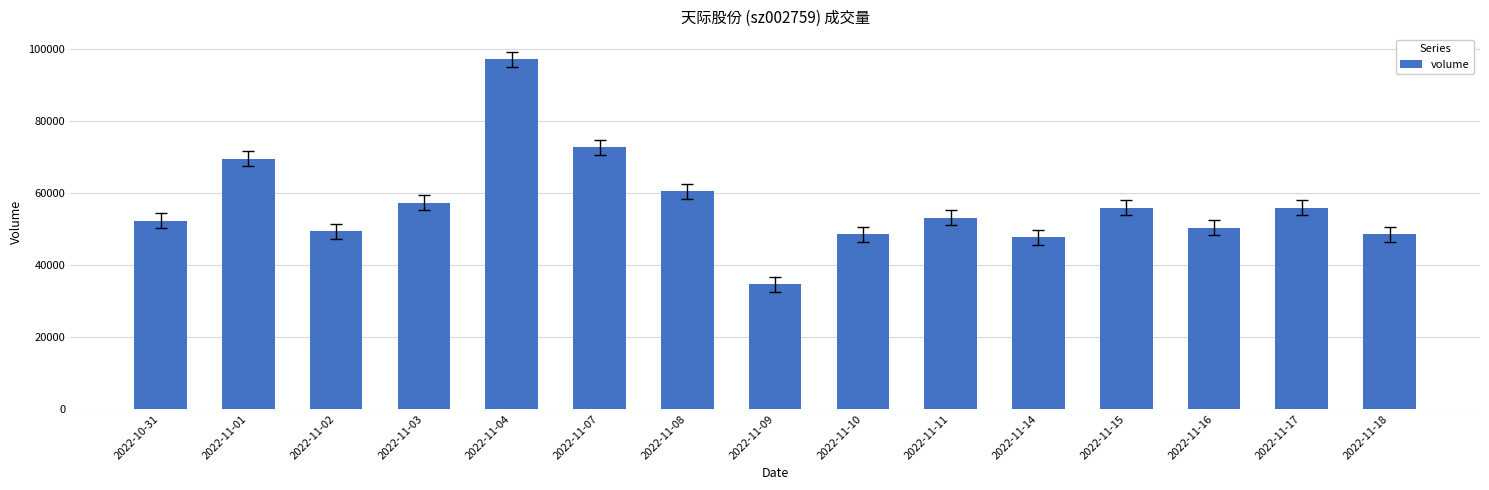

What is the difference between the values at 2022-11-01 and 2022-11-16?

19154